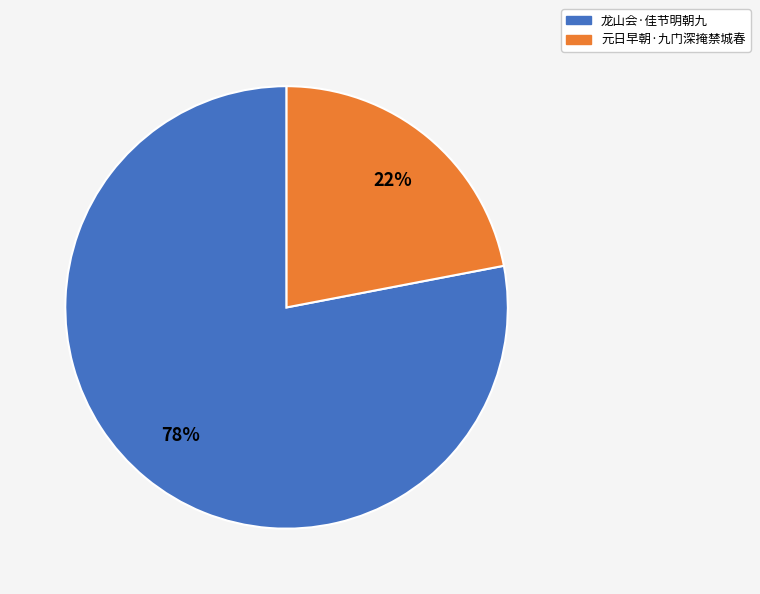

Rank the categories by value from lowest to highest.

元日早朝·九门深掩禁城春, 龙山会·佳节明朝九